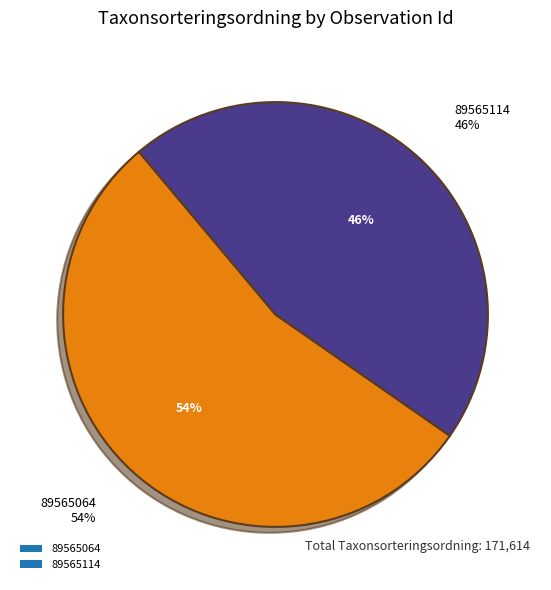

Which category has the smallest portion of the pie?

89565114